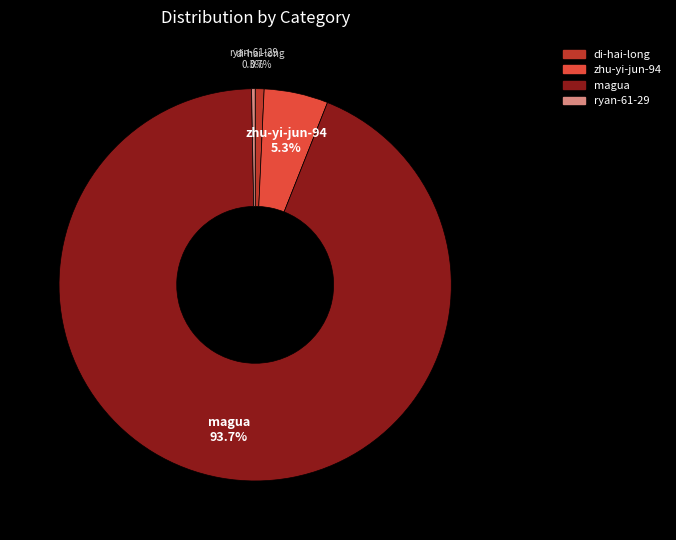

Which has a higher value, zhu-yi-jun-94 or di-hai-long?

zhu-yi-jun-94